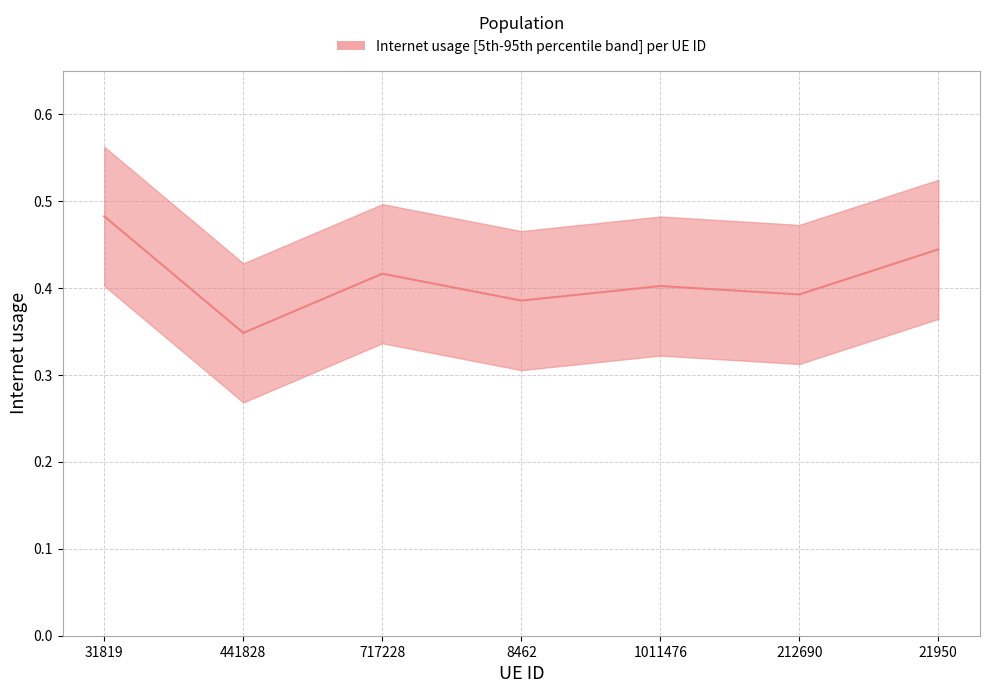

How many points are lower than both their immediate neighbors (excluding endpoints)?

3